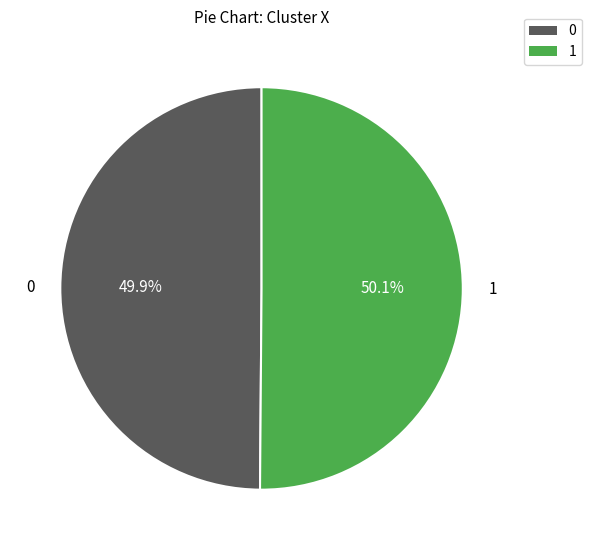

What is the ratio of the value at 0 to the value at 1?

1.0